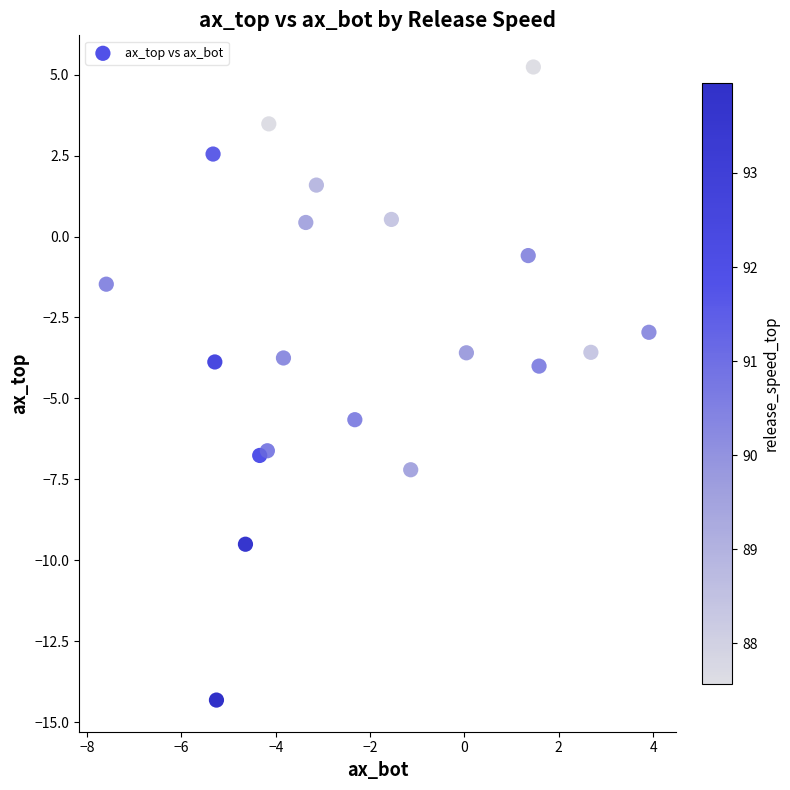

What is the range of X values (max minus min)?

11.5